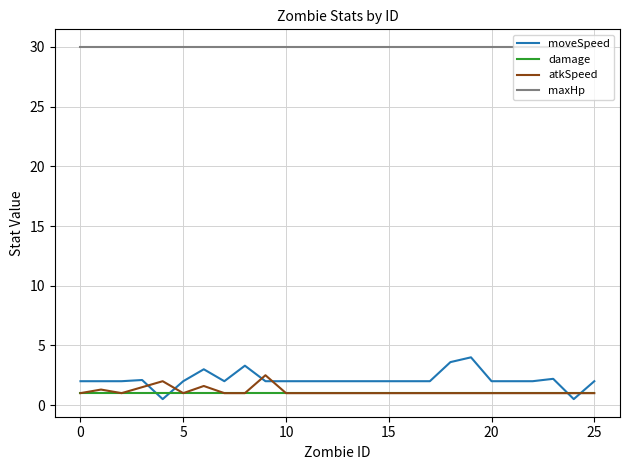

What is the greatest value displayed?

30.0